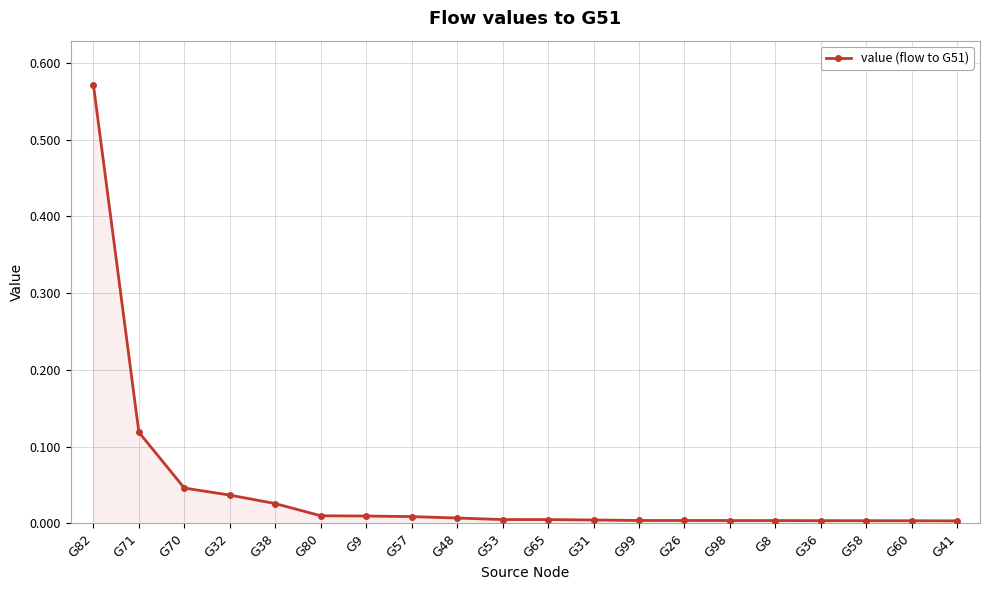

The chart shows a value of 0.0 at G8. True or false?

True